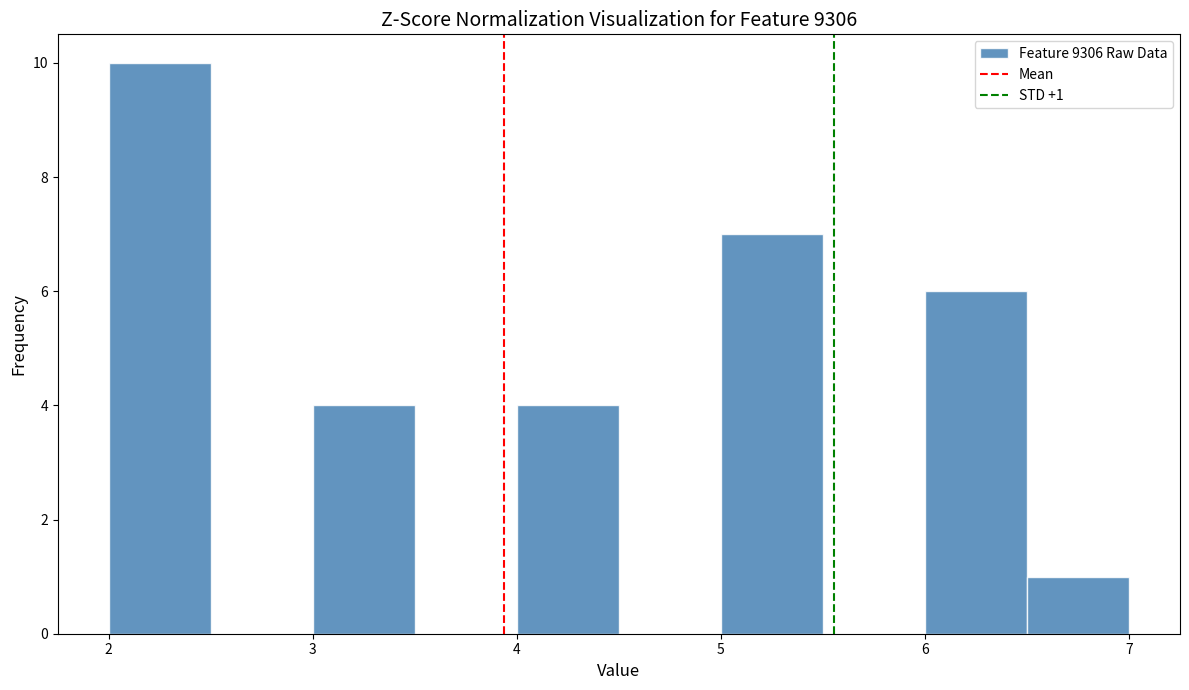

Which range on the x-axis has the tallest bar?

2.0 to 2.5